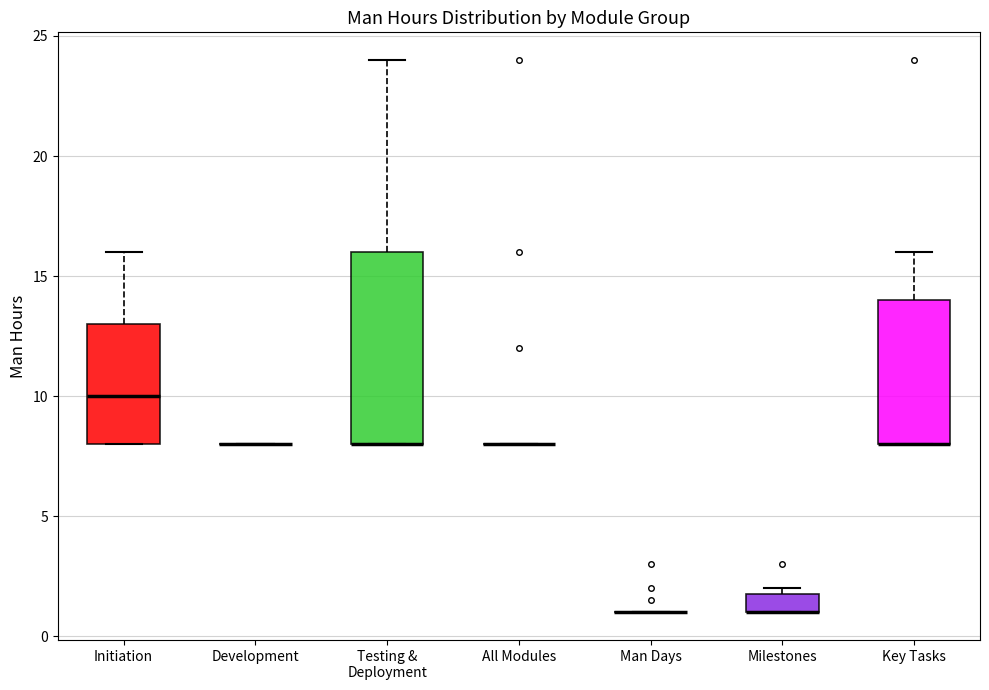

Reading left to right, transcribe this box plot: for each box, give where its median line is, the range the box spans, and where its two whiskers end, as read against the y-axis. The values are not printed on the chart, so give them approximately, as read against the axis.

Initiation: median 10, box 8 to 13, whiskers 8 to 16
Development: box collapsed to a line at 8, whiskers 8 to 8
Testing & Deployment: median 8 (drawn on the box's lower edge), box 8 to 16, whiskers 8 to 24
All Modules: box collapsed to a line at 8, whiskers 8 to 8
Man Days: box collapsed to a line at 1, whiskers 1 to 1
Milestones: median 1 (drawn on the box's lower edge), box 1 to 2, whiskers 1 to 2 (just above the box's upper edge)
Key Tasks: median 8 (drawn on the box's lower edge), box 8 to 14, whiskers 8 to 16